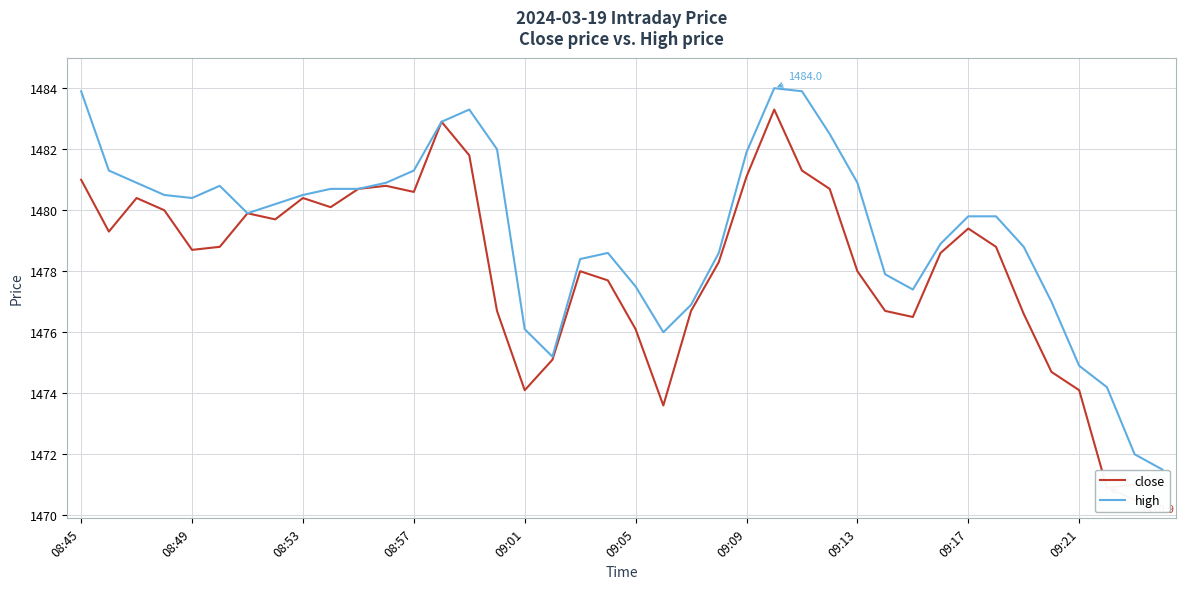

What position from the right is 14?

26